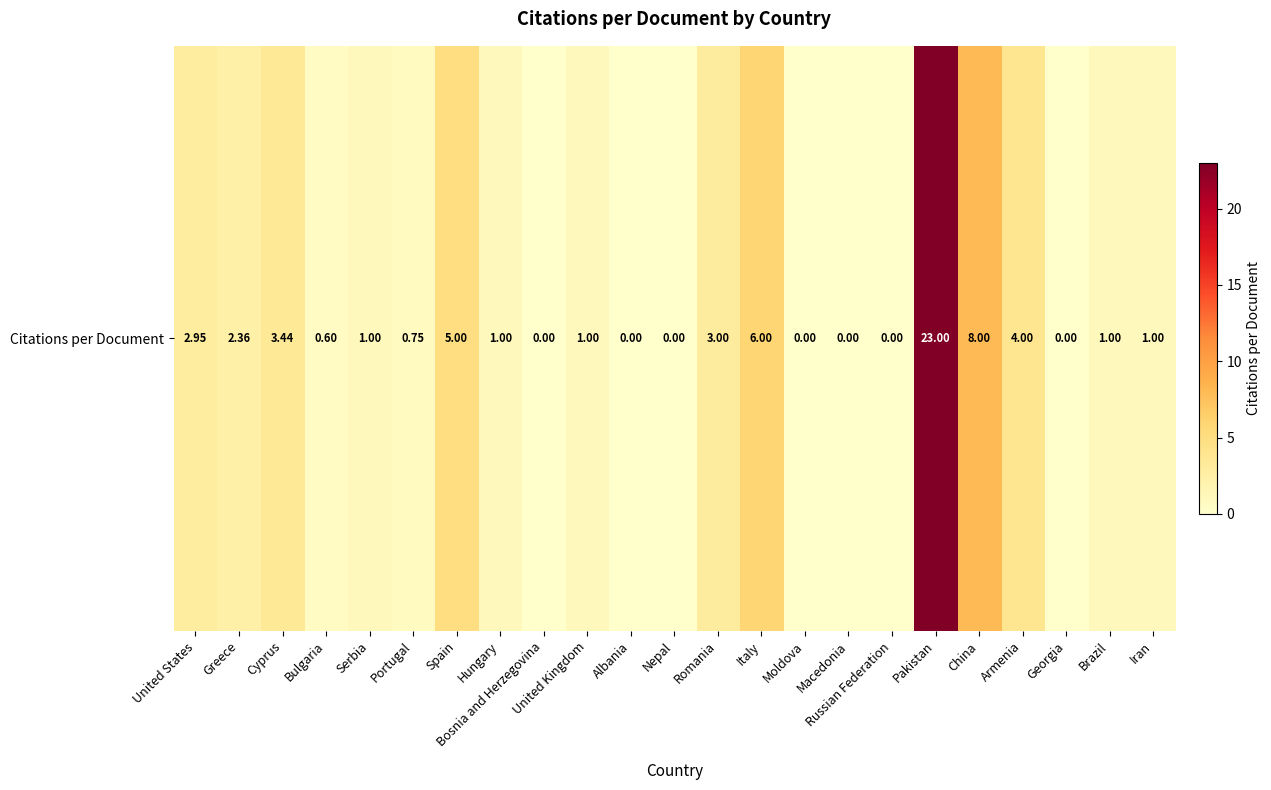

How many data points are less than 1?

9